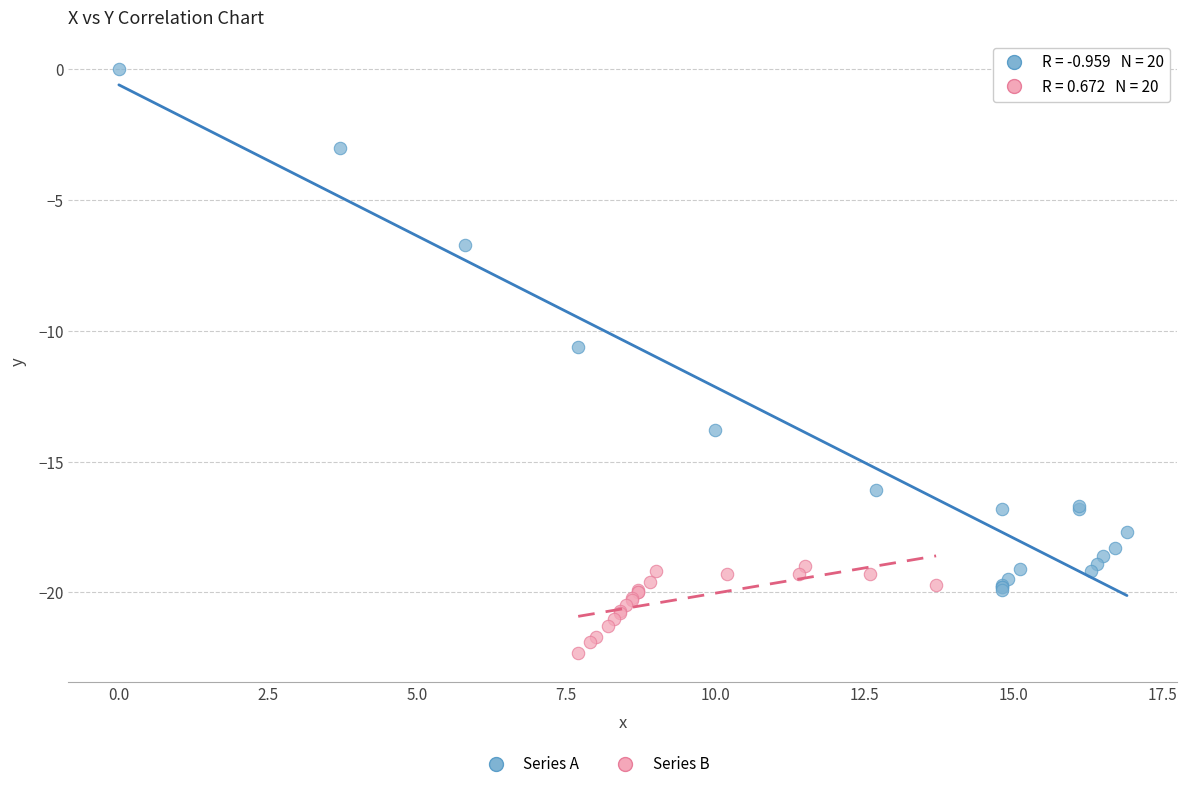

Which series contains the highest Y value?

Series A